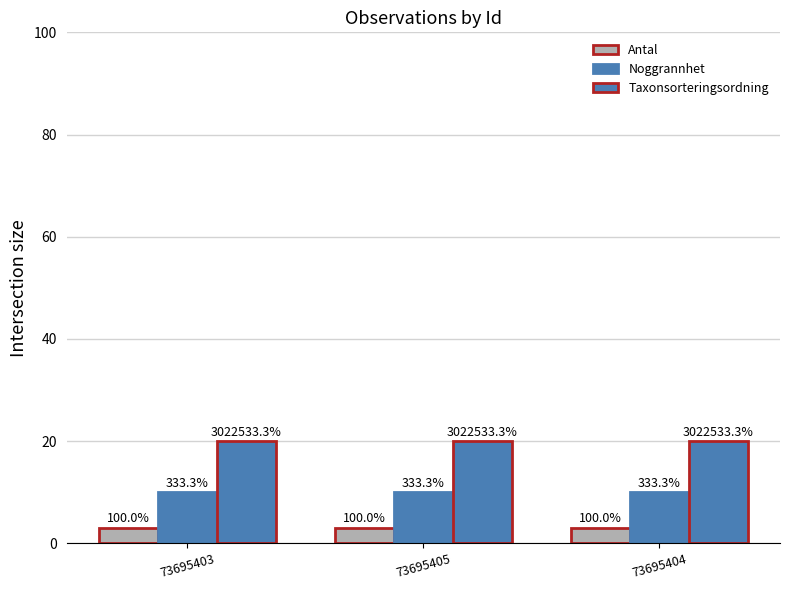

How many bars are there in each group?

3